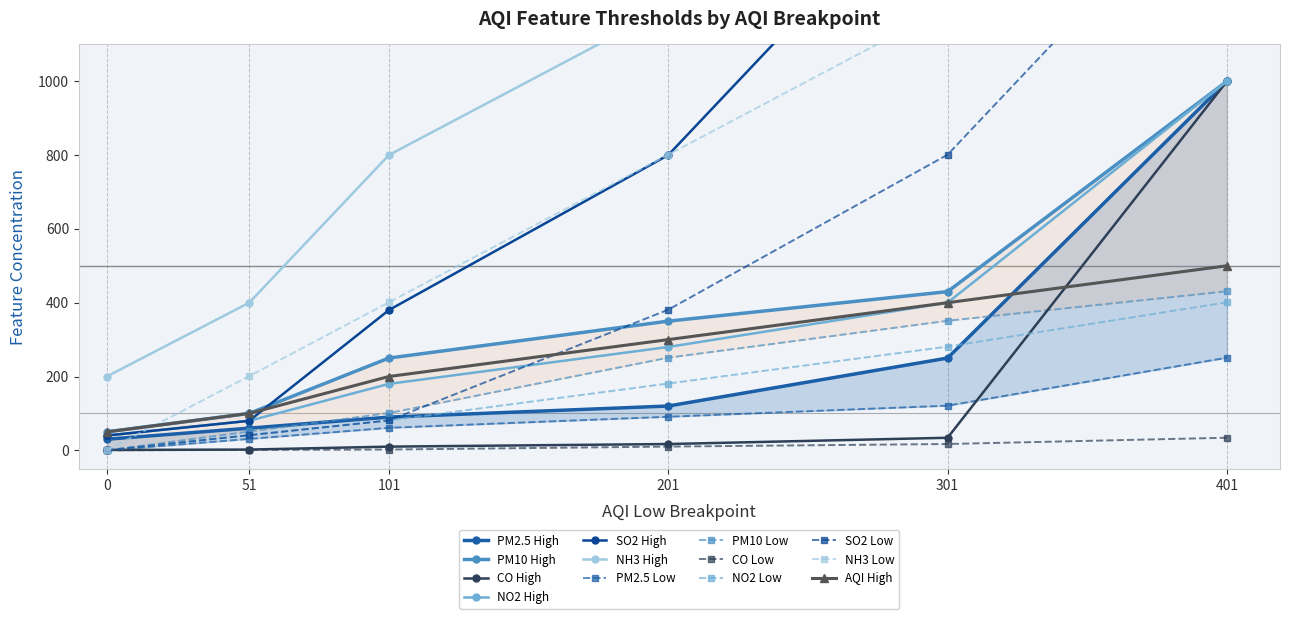

The value of NH3 Feature_High at 201 is 753. True or false?

False